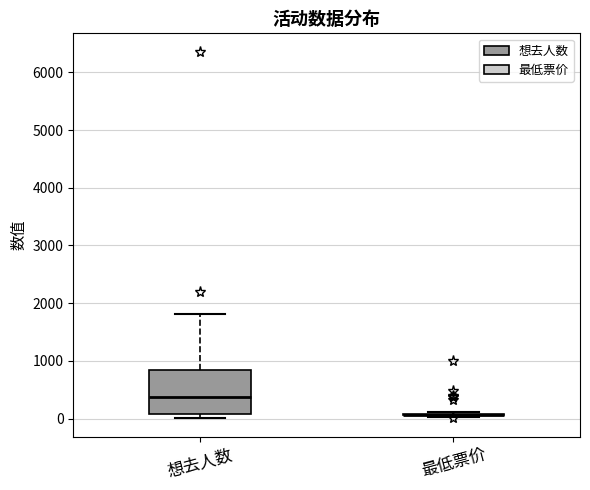

Which box is the tallest, from its lower edge to its upper edge?

想去人数